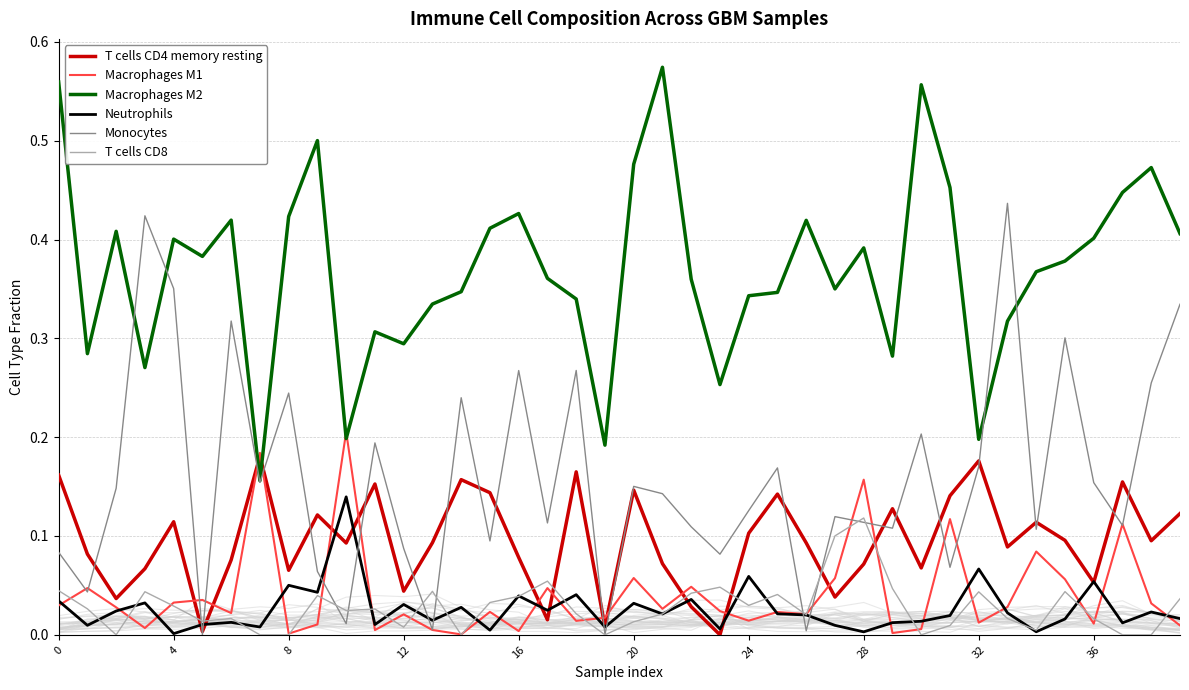

True or false: Macrophages M2 and T cells CD8 cross at least once.

False